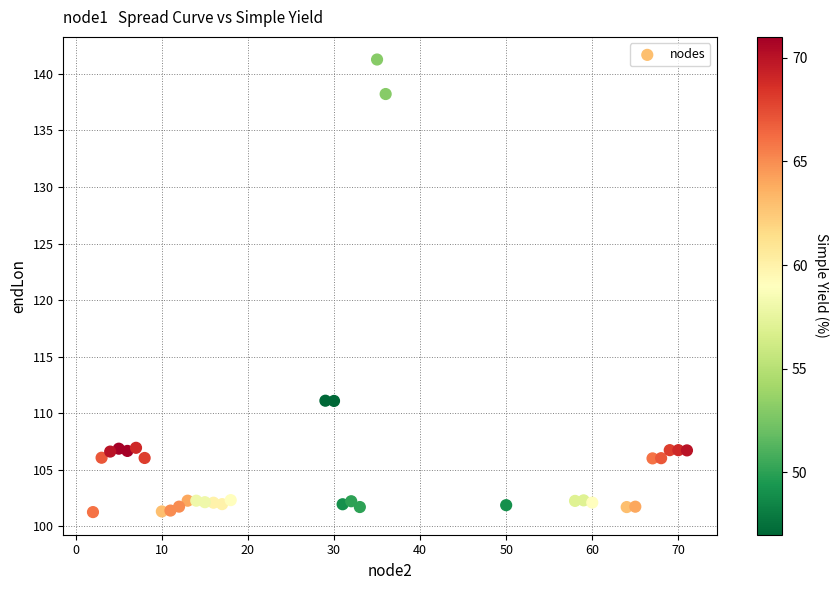

What is the range of Y values (max minus min)?

40.0